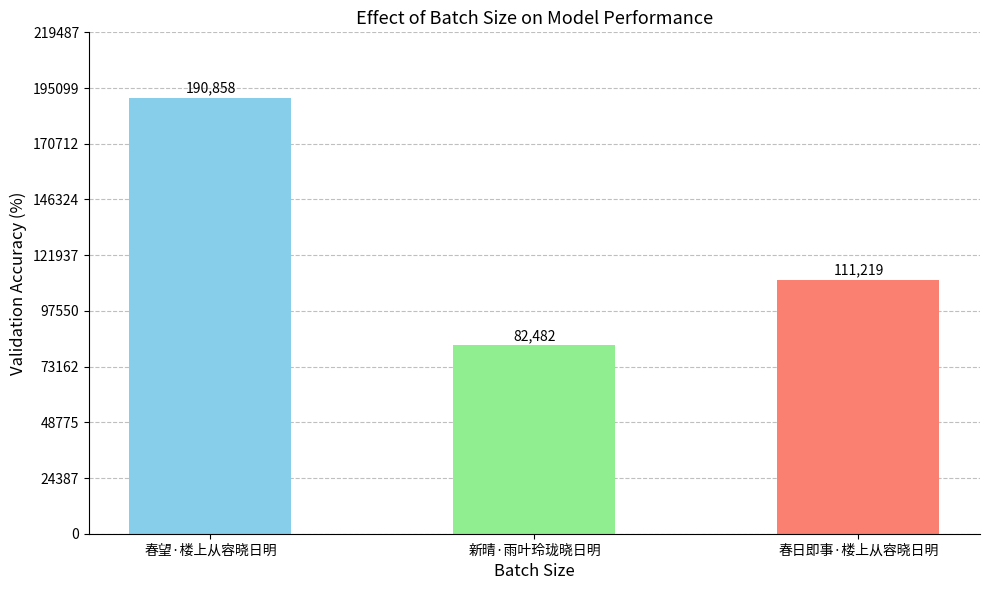

Approximately how many times larger is the value at 新晴·雨叶玲珑晓日明 compared to 春望·楼上从容晓日明?

0.4